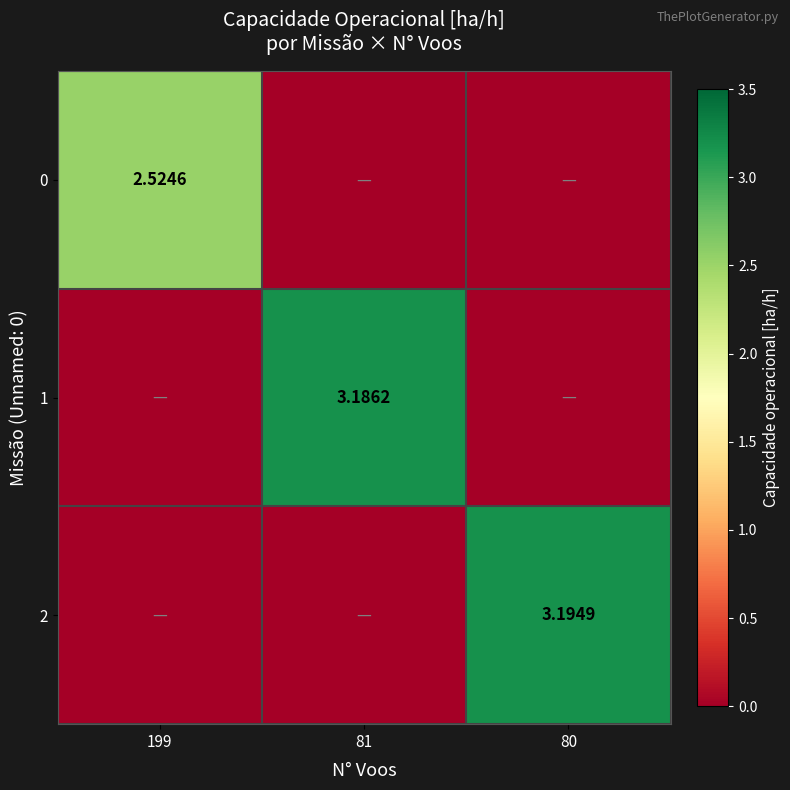

Where is 1 nearest to the value 1?

199